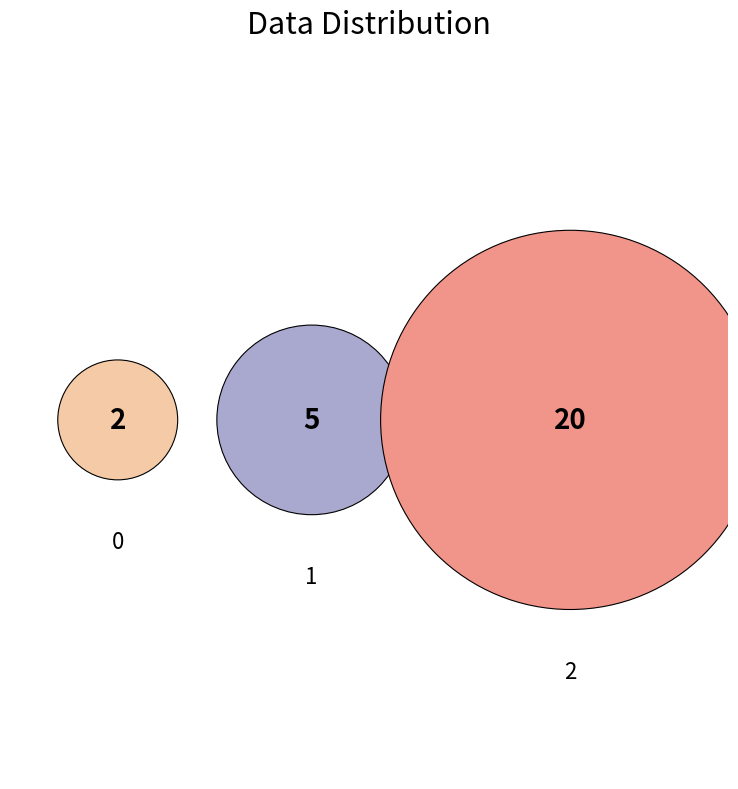

Is the sum of 0 and 2 greater than half?

Yes